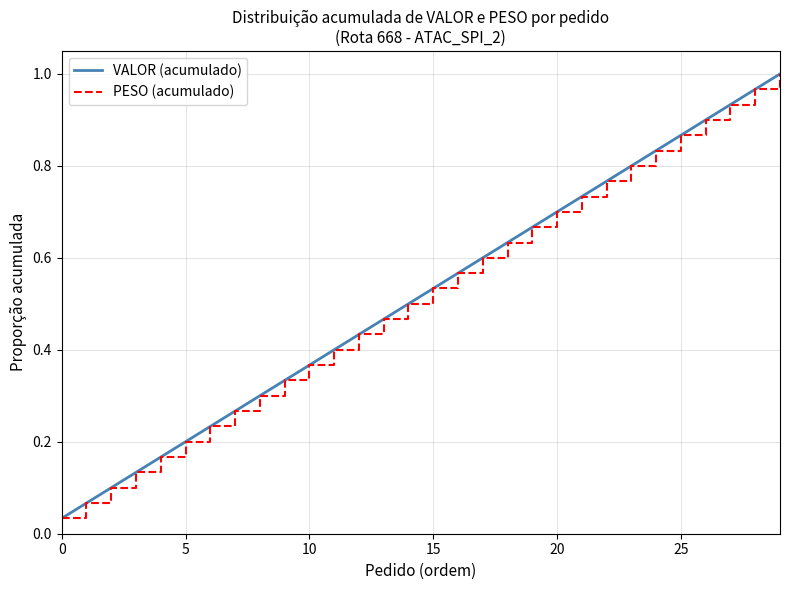

True or false: PESO (acumulado) and VALOR (acumulado) cross at least once.

False